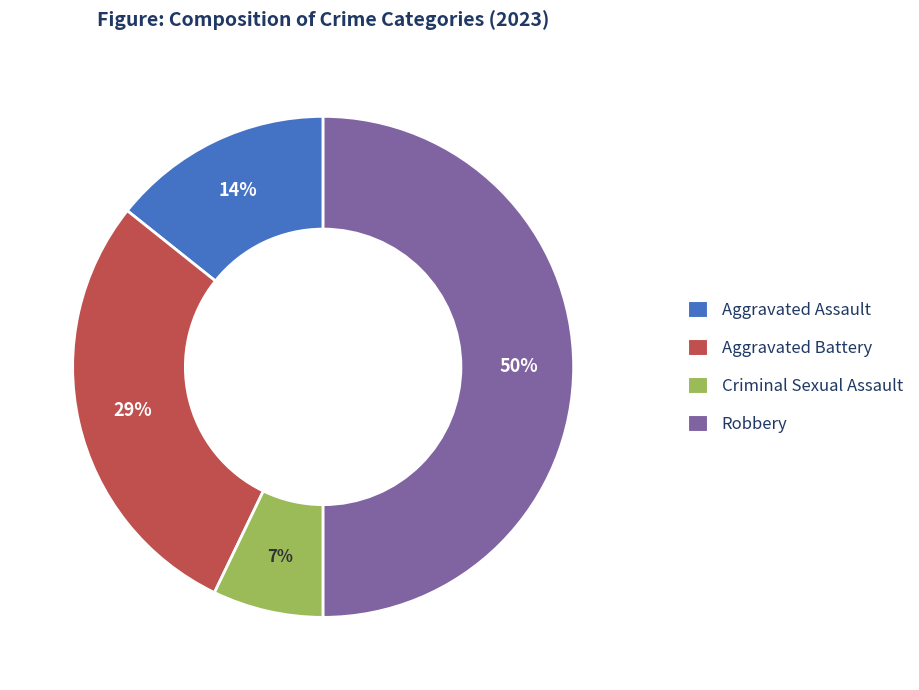

Is it true that Aggravated Assault is 14% of the pie?

True